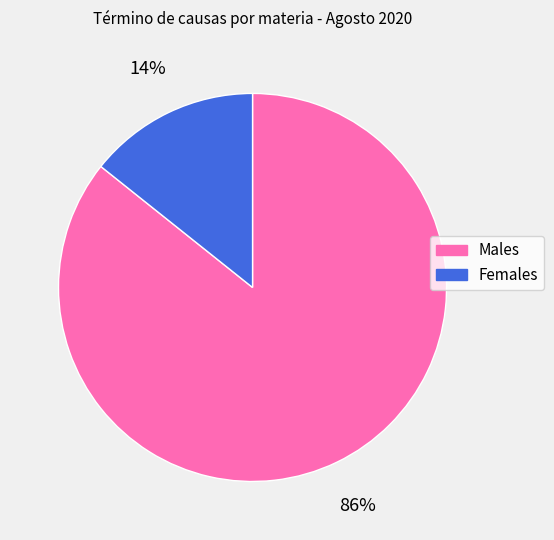

Rank the categories by value from highest to lowest.

Males, Females